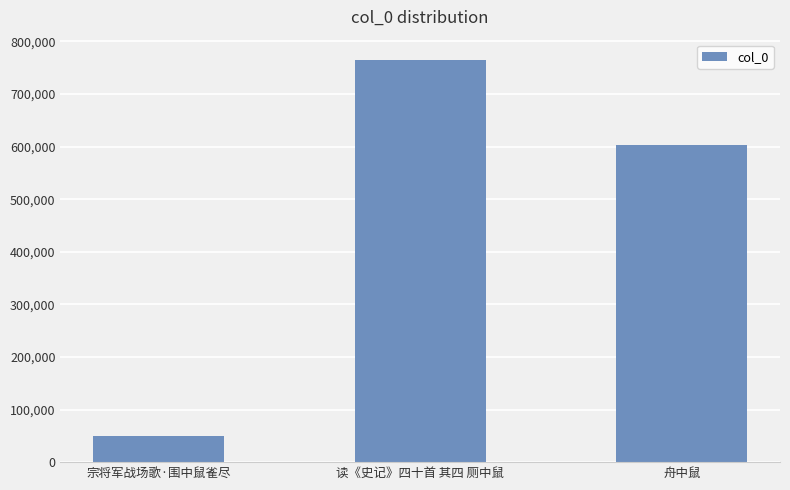

True or false: the data shows 85956 at 宗将军战场歌·围中鼠雀尽.

False